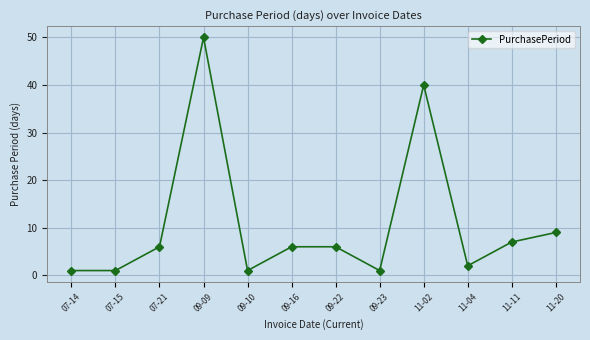

How many categories are shown in the chart?

12